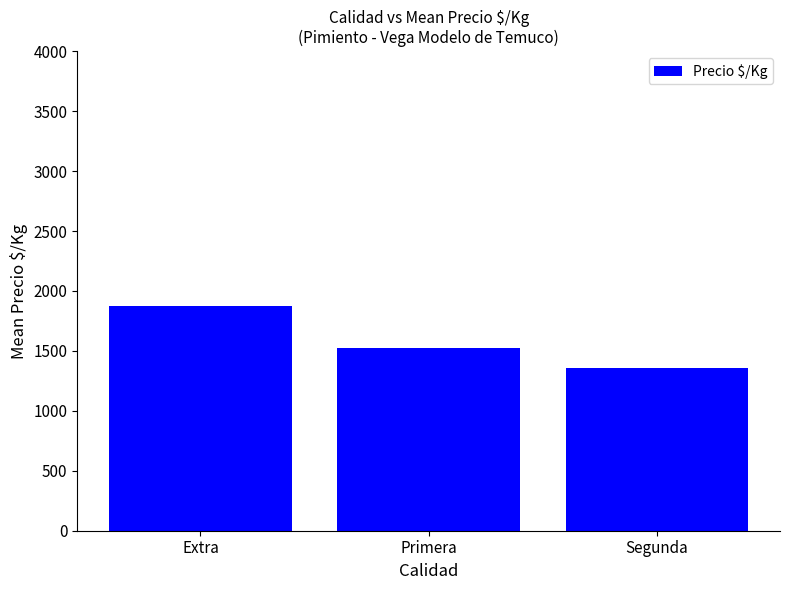

Reading right to left, transcribe all the data shown in this chart.

1360.0	1528.0	1872.1